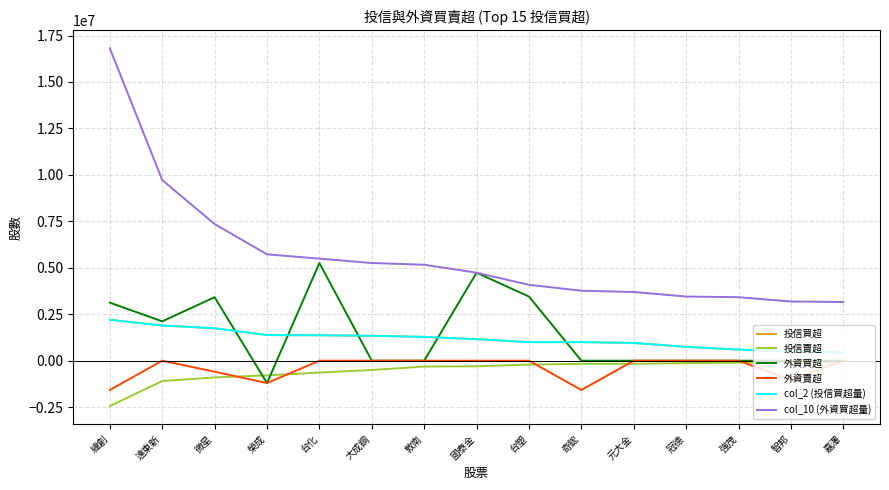

What is the label of the 8th point from the left?

國泰金